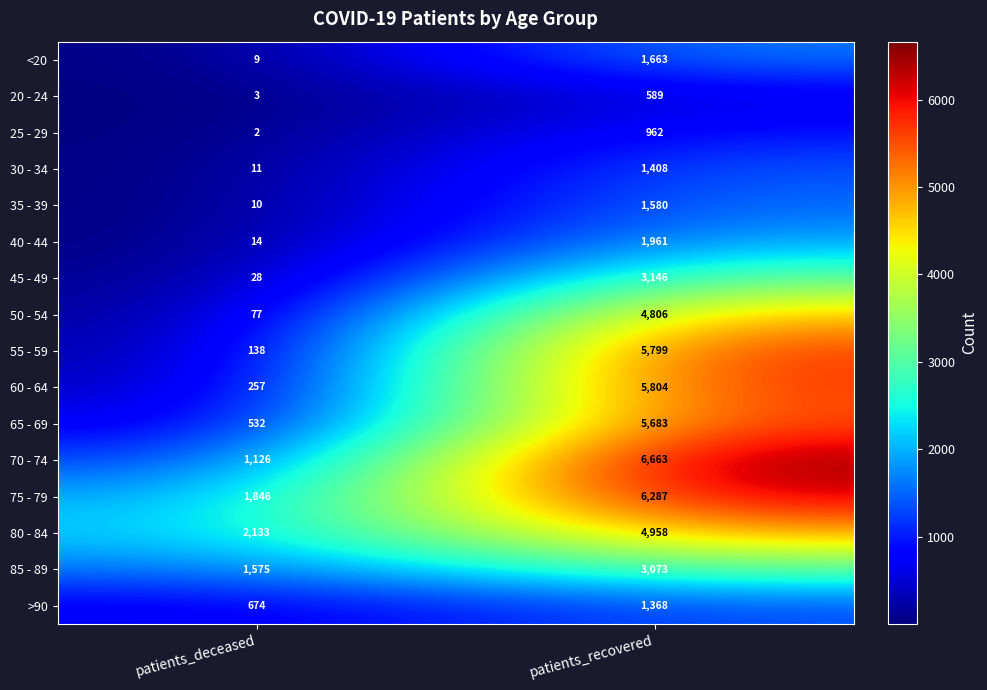

At how many categories does at least one series exceed 2923?

1